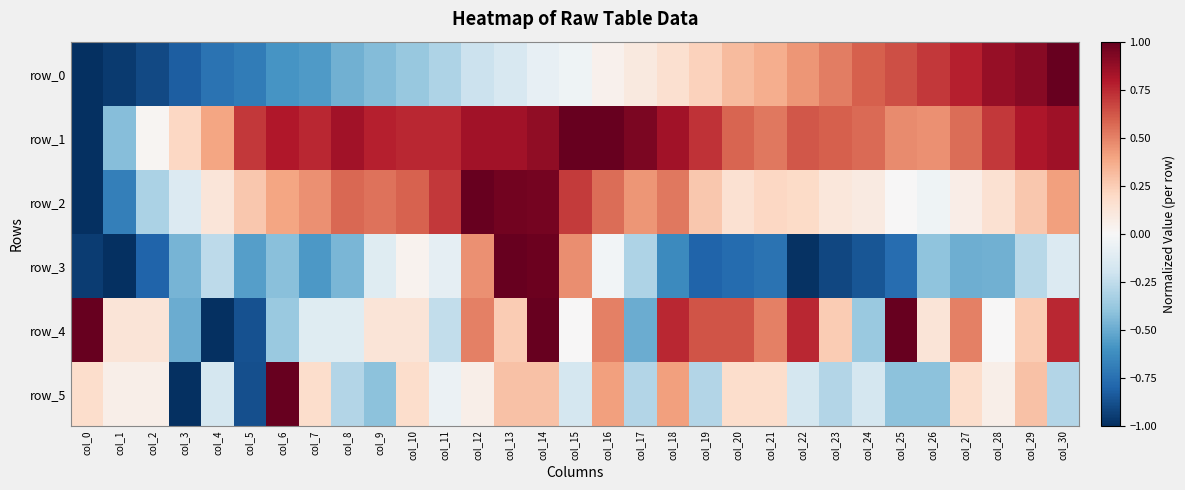

Rank the series at col_25 from lowest to highest value.

row_3, row_5, row_2, row_1, row_0, row_4